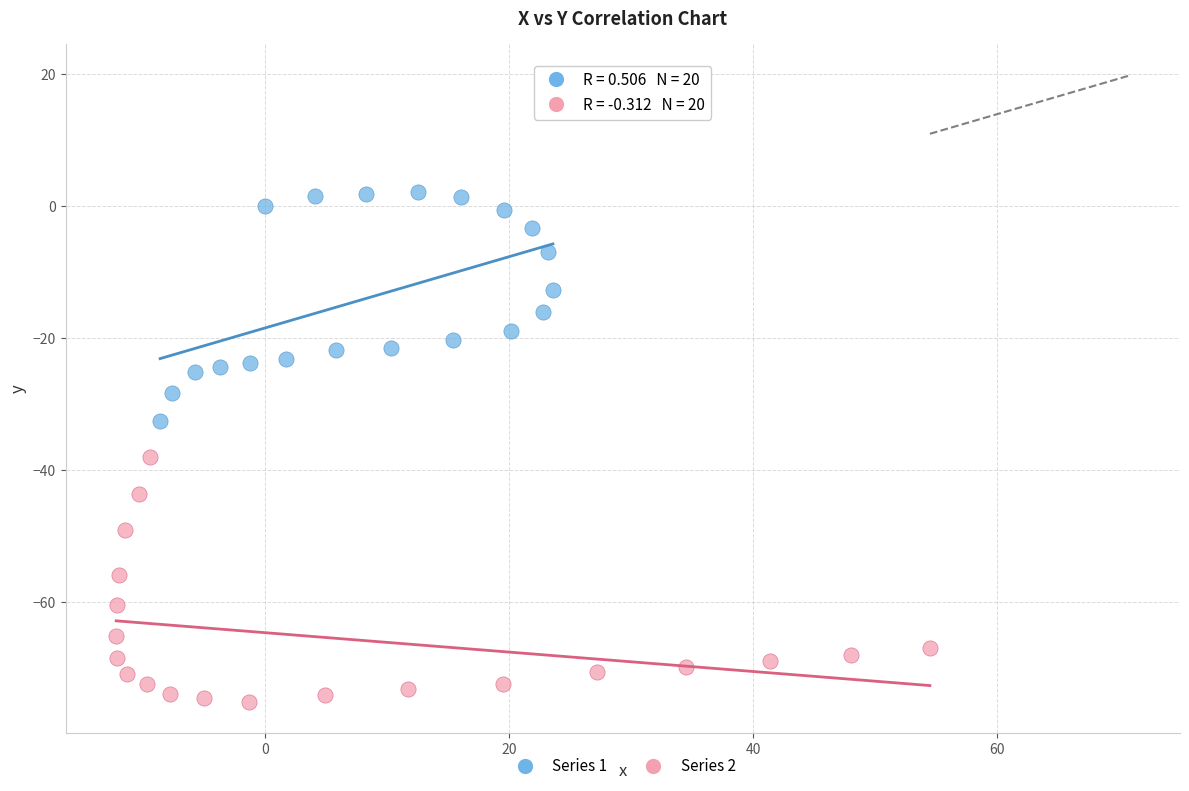

Which series reaches the maximum Y coordinate?

Series 1